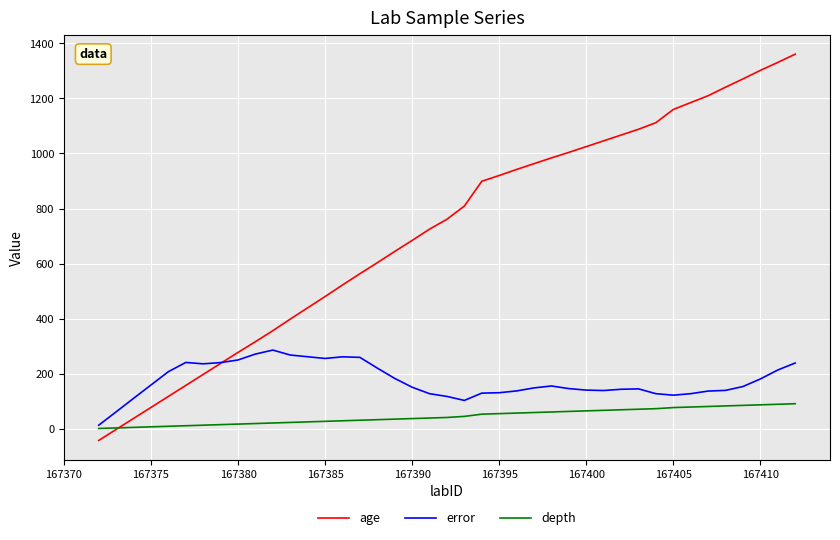

List the series in order of their peak value, lowest first.

depth, error, age